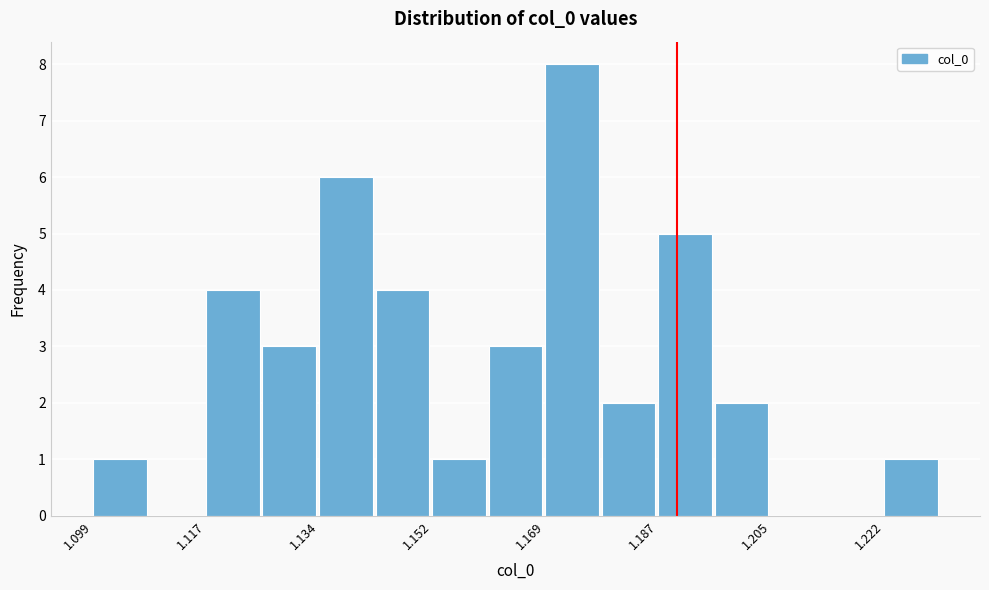

Reading left to right, list every bar in this chart as the range it spans on the x-axis followed by its height. Neither the bar edges nor the heights are printed on the chart, so give them approximately, as read against the axes.

1.098 to 1.108: 1
1.108 to 1.116: 0
1.116 to 1.126: 4
1.126 to 1.134: 3
1.134 to 1.142: 6
1.142 to 1.152: 4
1.152 to 1.160: 1
1.160 to 1.170: 3
1.170 to 1.178: 8
1.178 to 1.188: 2
1.188 to 1.196: 5
1.196 to 1.204: 2
1.204 to 1.214: 0
1.214 to 1.222: 0
1.222 to 1.232: 1